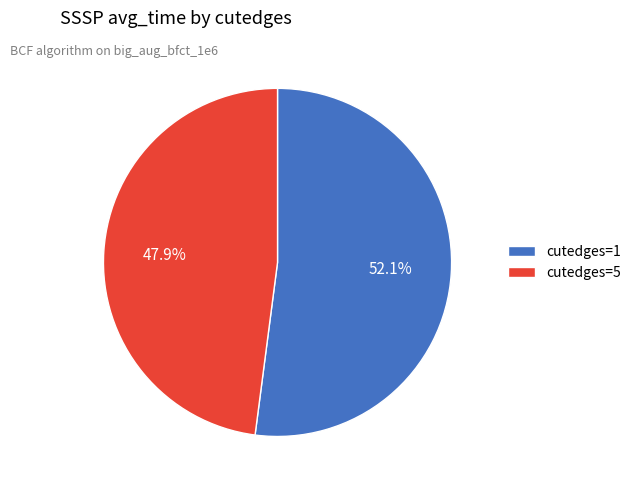

Which slice represents more than half of the pie?

cutedges=1